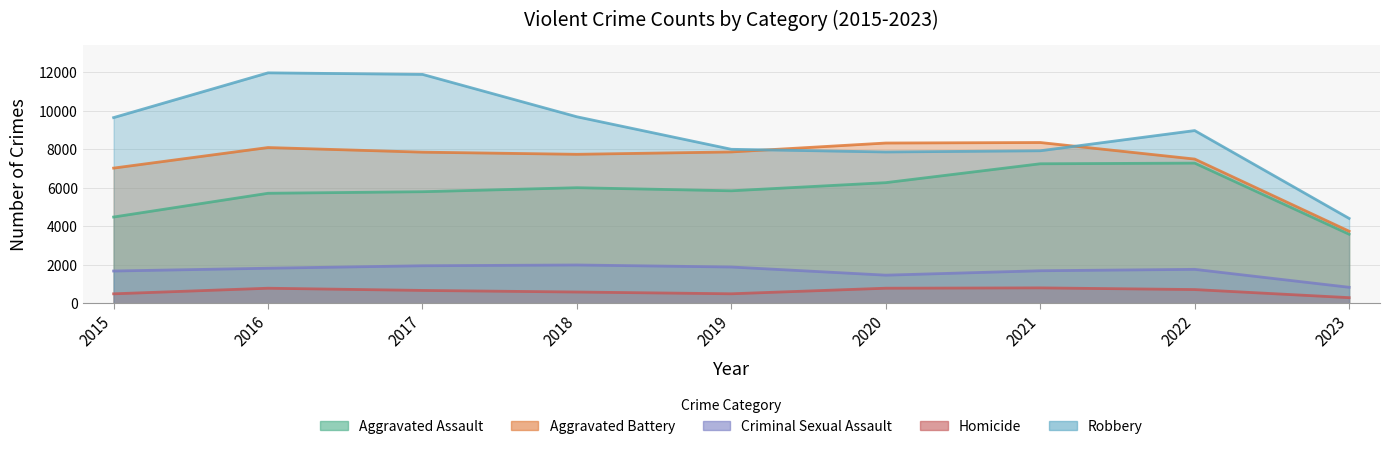

At which category is the sum across all series the highest?

2016